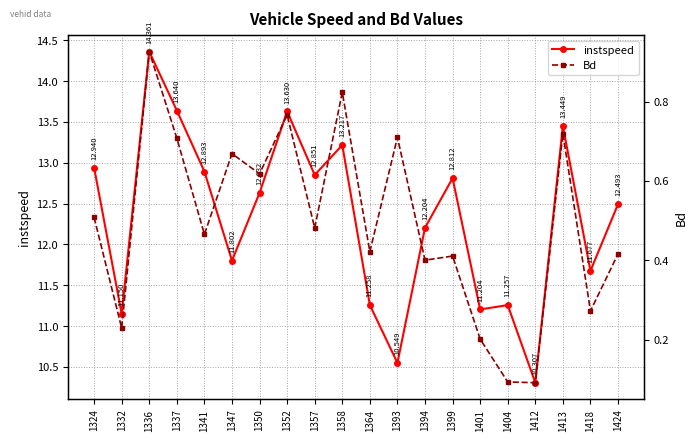

True or false: Bd has more than 0 points higher than both neighbors.

True